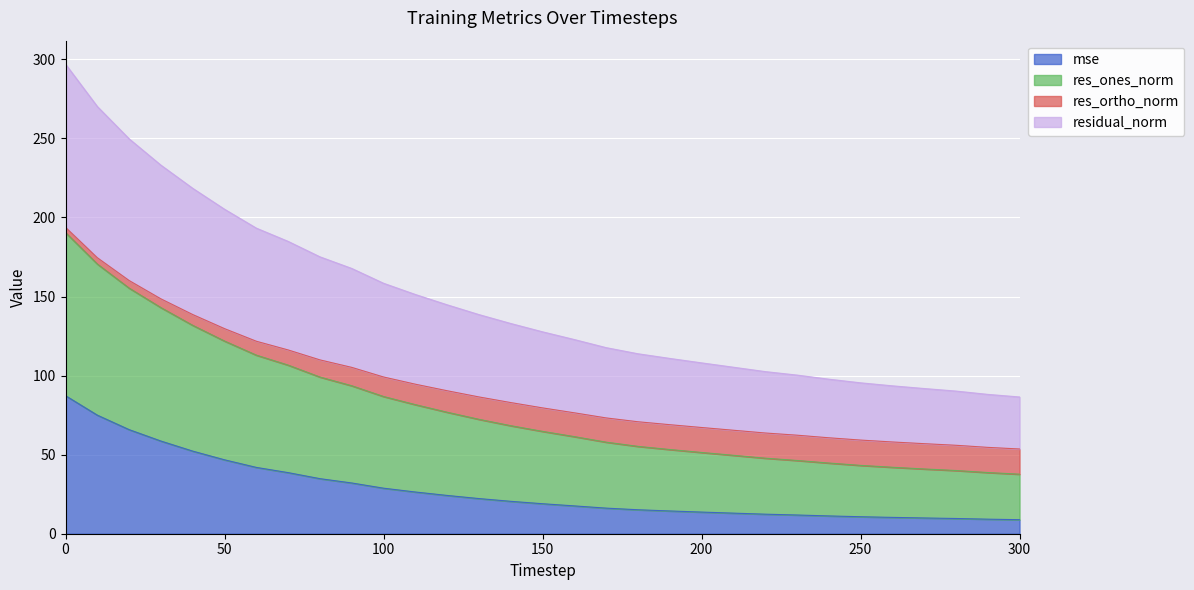

What is the highest value of the mse series?

87.3